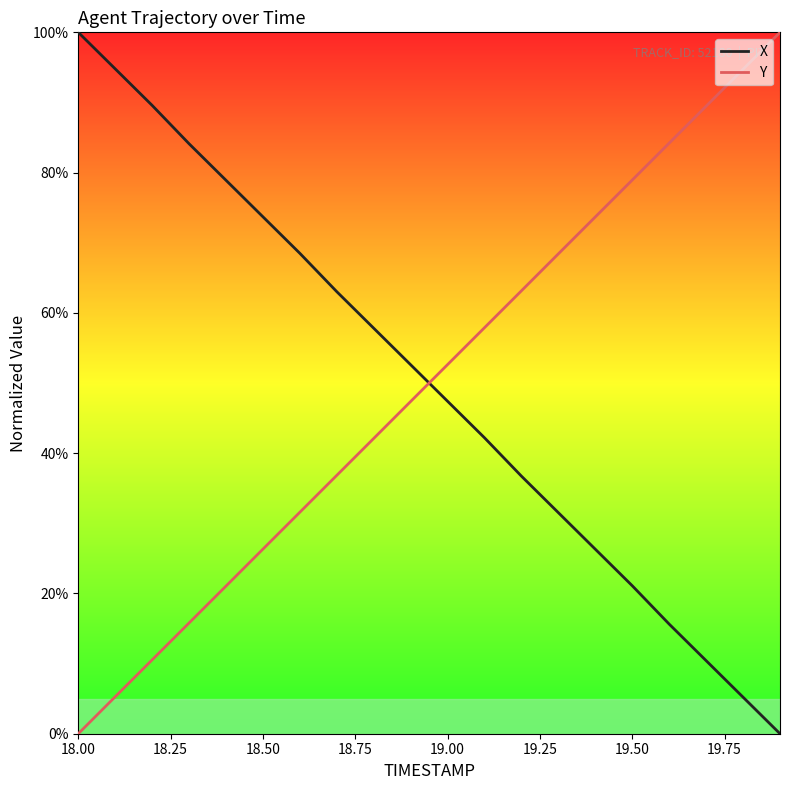

How many intersections are there between X and Y?

1